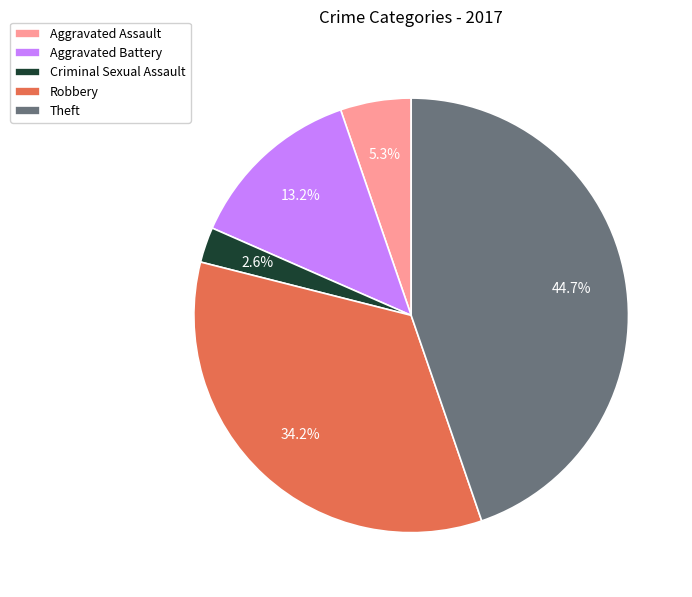

Which has a higher value, Theft or Criminal Sexual Assault?

Theft